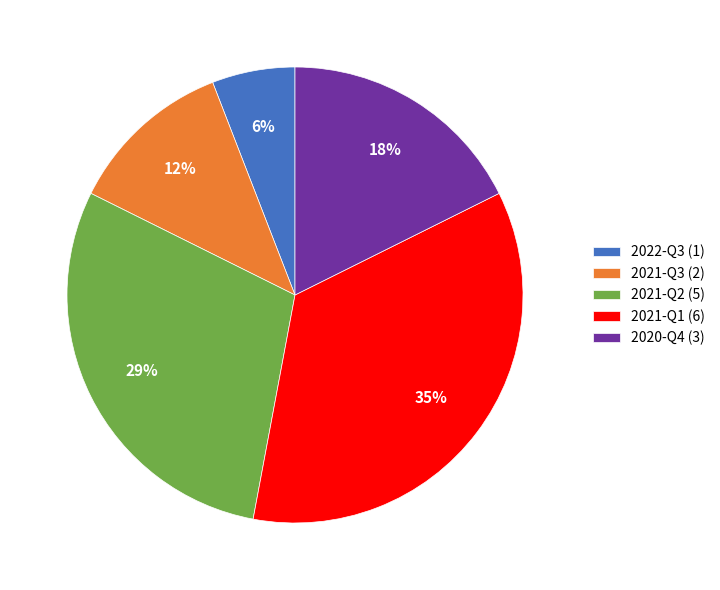

To the nearest percent, what is the average slice percentage?

20%